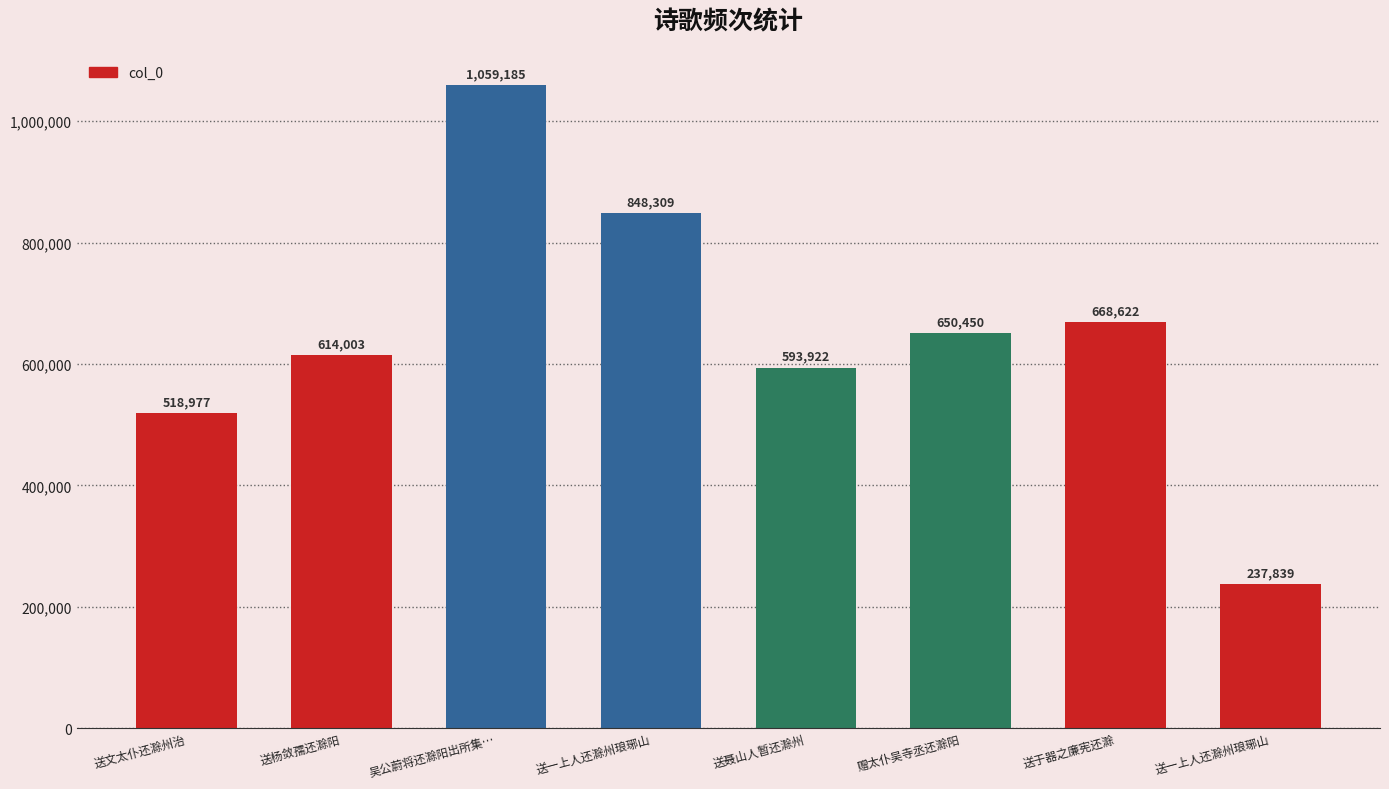

Count the number of data series in this chart.

1